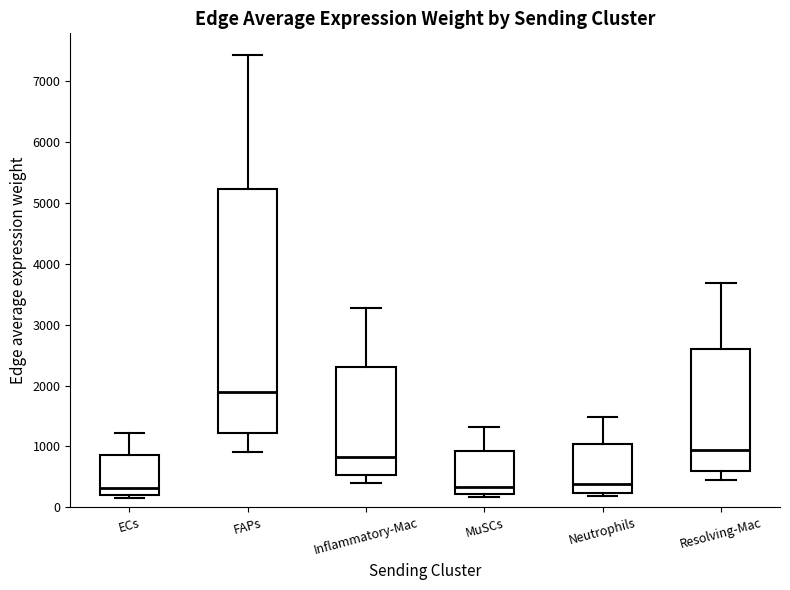

Where does the upper whisker of the box for Neutrophils end on the y-axis? The values are not printed on the chart, so give them approximately, as read against the axis.

1500